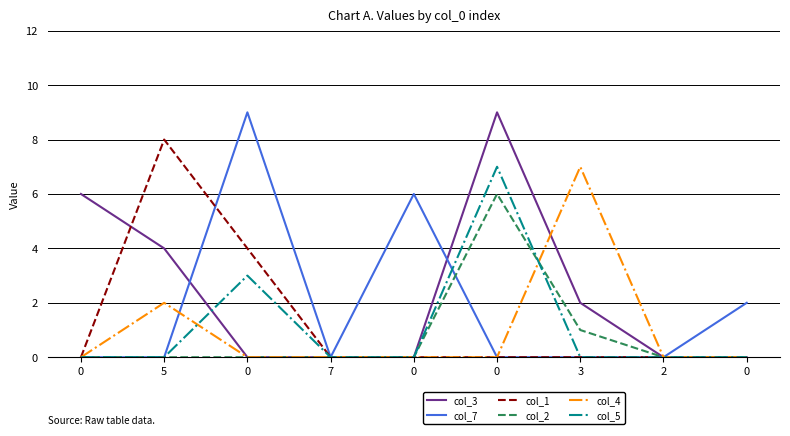

What is the highest value of the col_7 series?

9